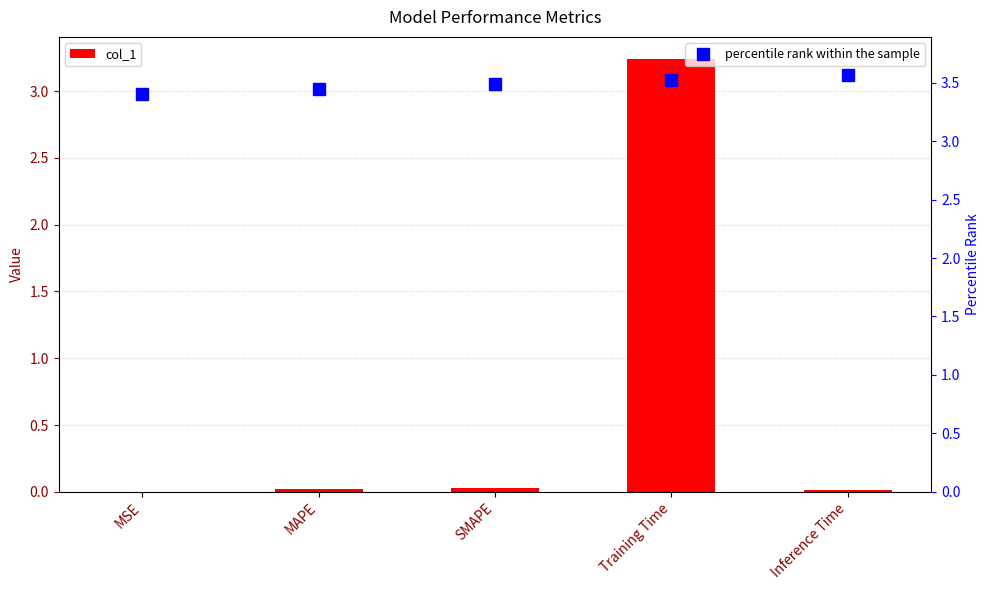

Reading left to right, what are all the values shown in this chart?

col_1: 0.0	0.0	0.0	3.2	0.0
percentile rank within the sample: 3.4	3.4	3.5	3.5	3.6